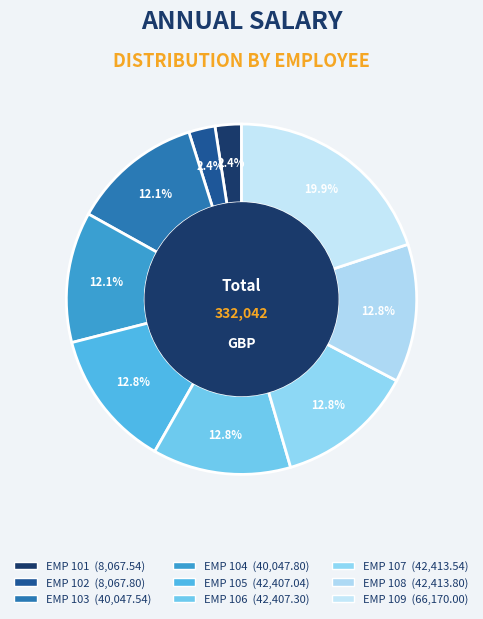

To the nearest percent, what is the combined percentage of EMP 105 and EMP 107?

26%